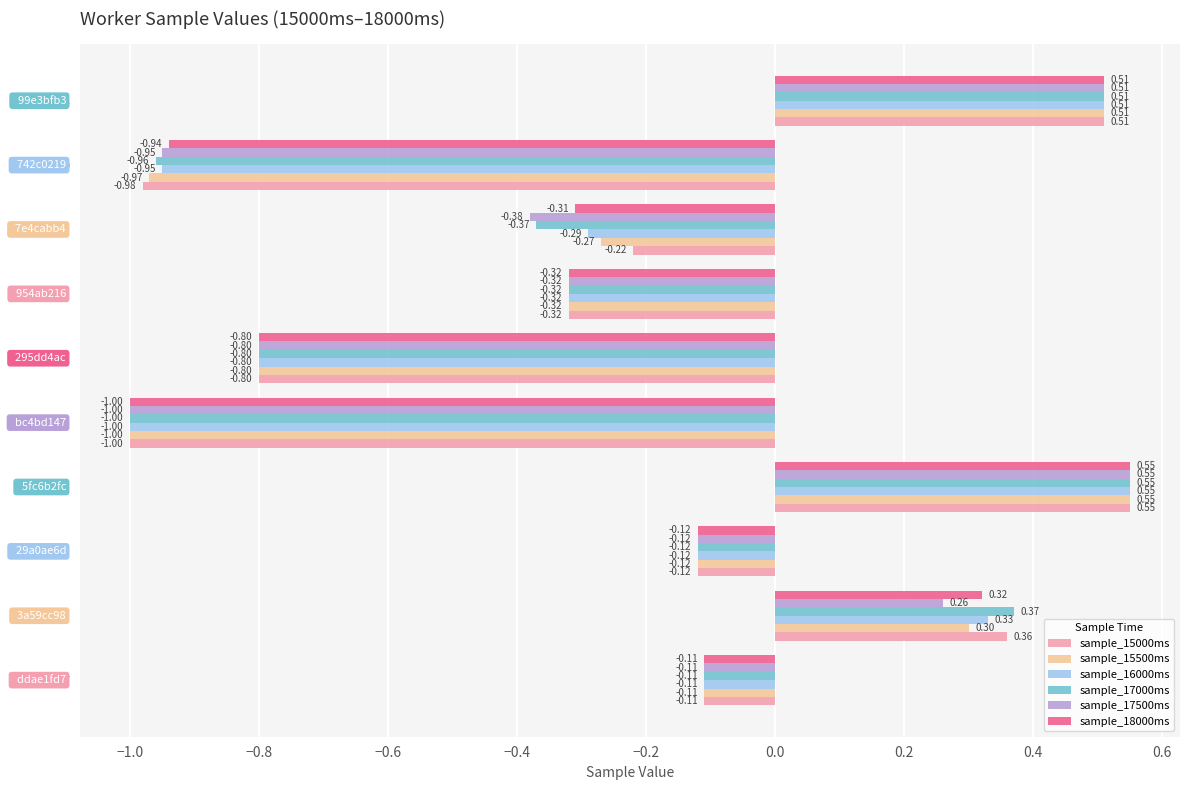

List the labels in order of sample_17000ms value, largest first.

5fc6b2fc, 99e3bfb3, 3a59cc98, ddae1fd7, 29a0ae6d, 954ab216, 7e4cabb4, 295dd4ac, 742c0219, bc4bd147